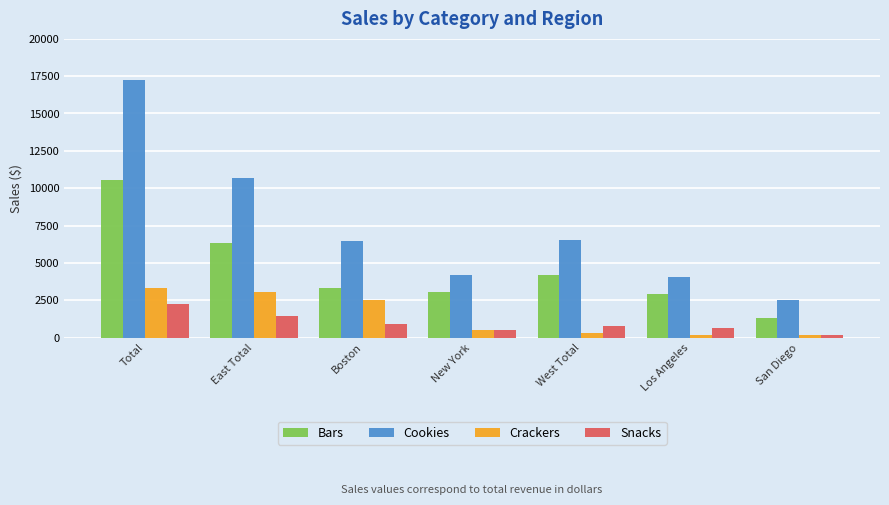

How many categories are shown in the chart?

7